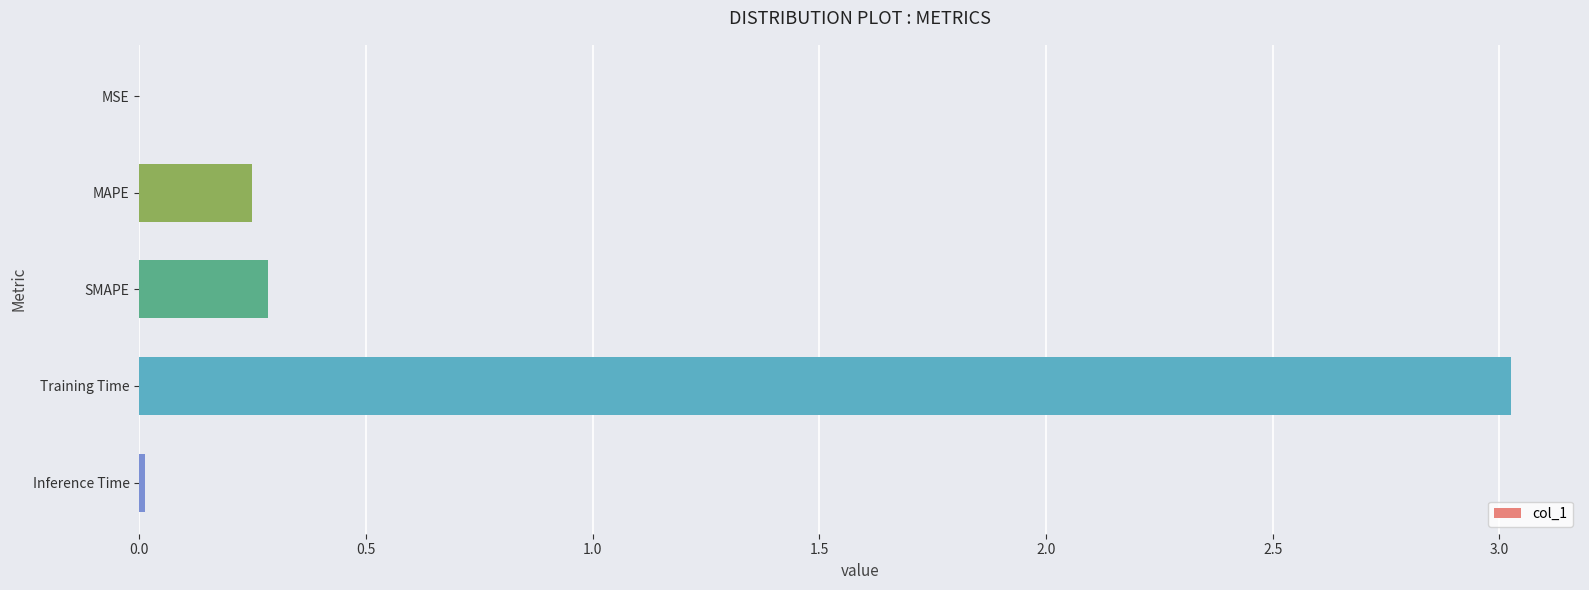

What is the sum of the values at SMAPE and MAPE?

0.5